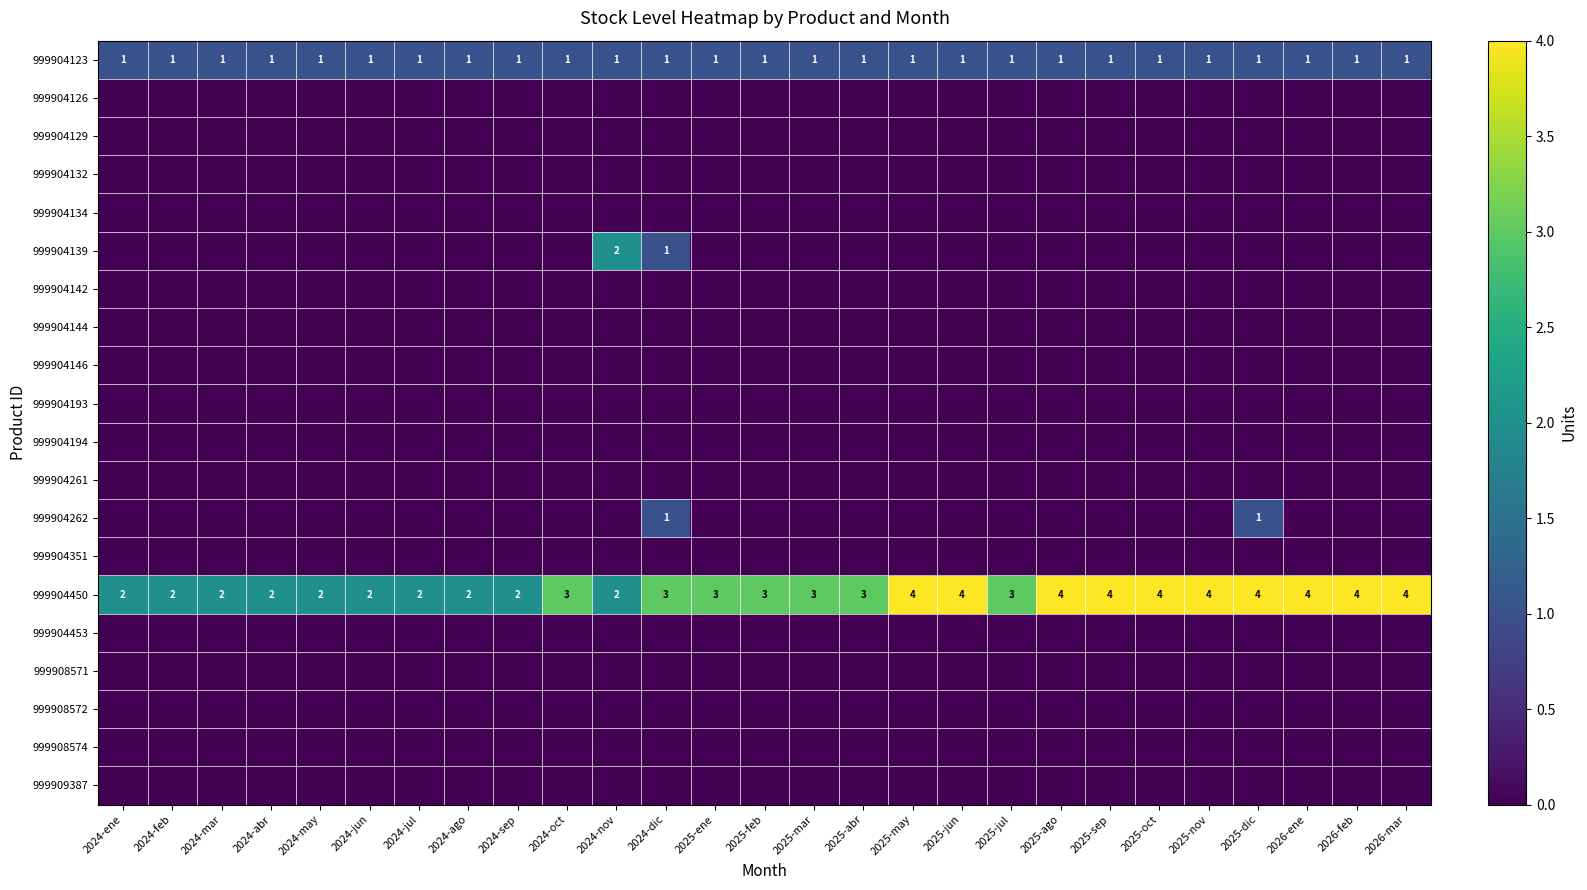

Is it true that 999904450 equals 1 at 2024-jul?

False